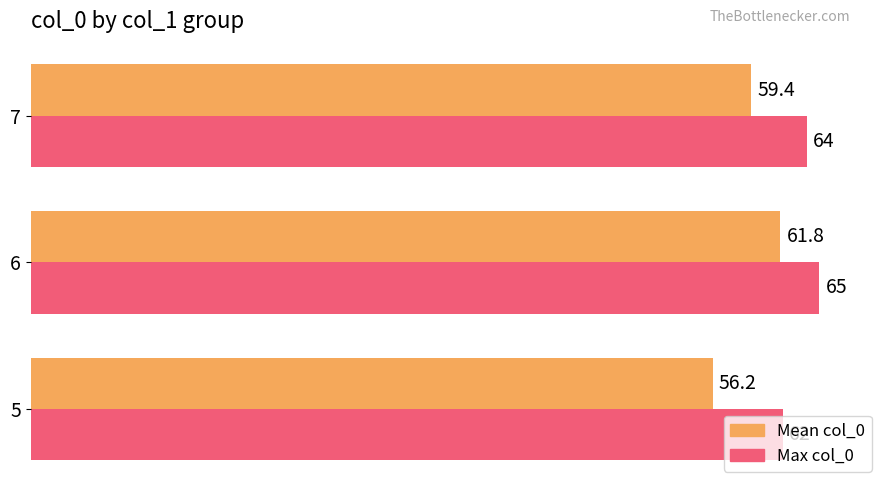

Which series has the widest spread of values?

Mean col_0